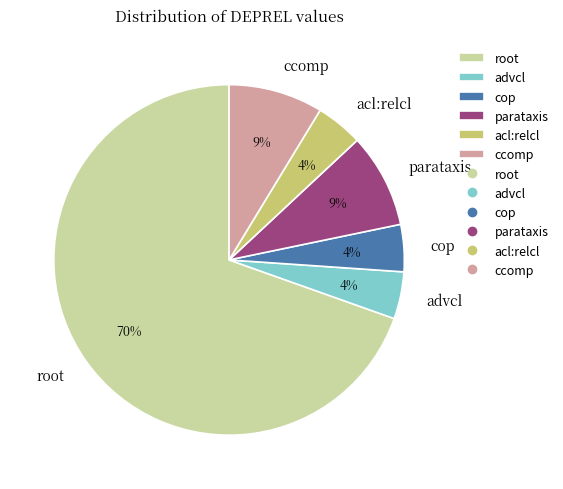

To the nearest percent, what is the average slice percentage?

17%